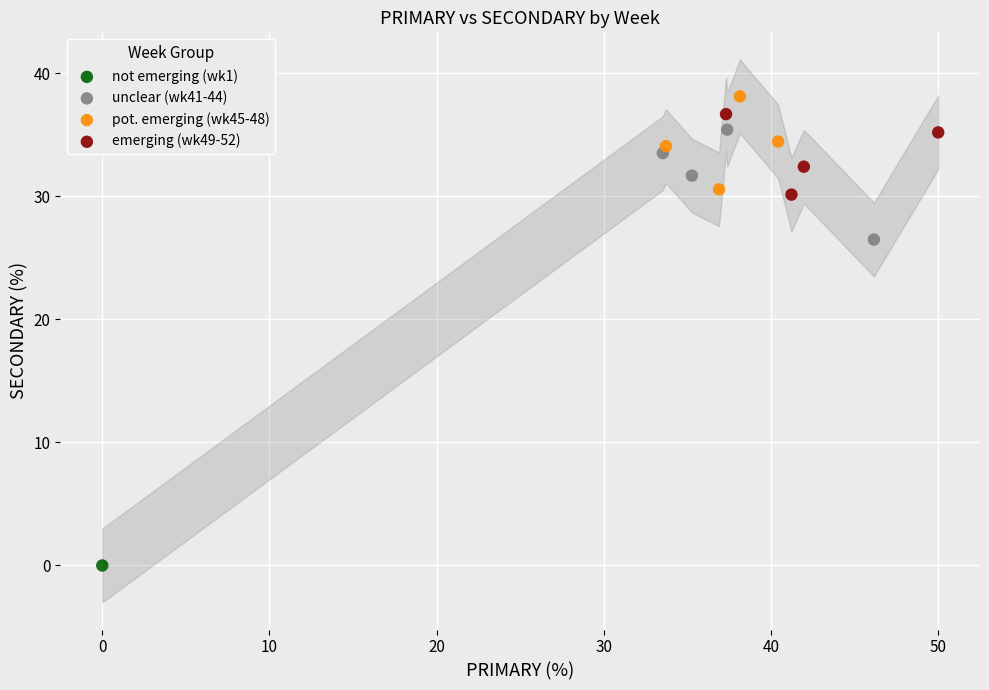

Which series contains the highest Y value?

pot. emerging (wk45-48)